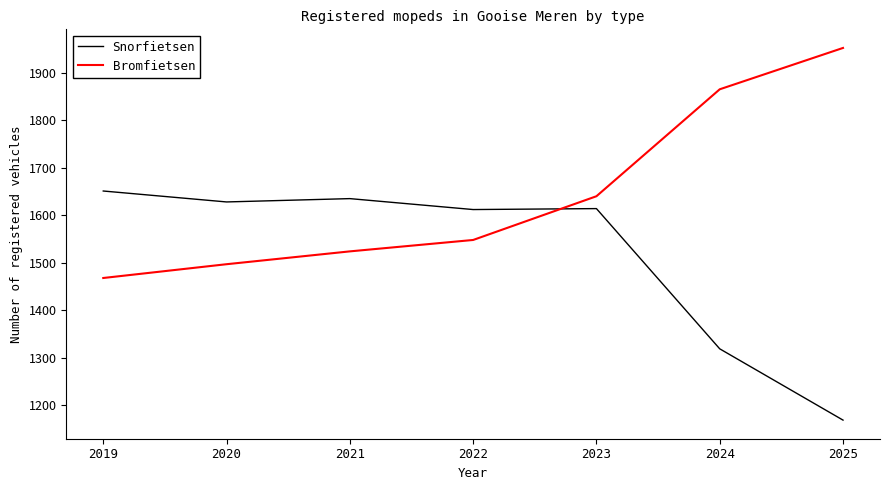

Which series has the largest total across all categories?

Bromfietsen